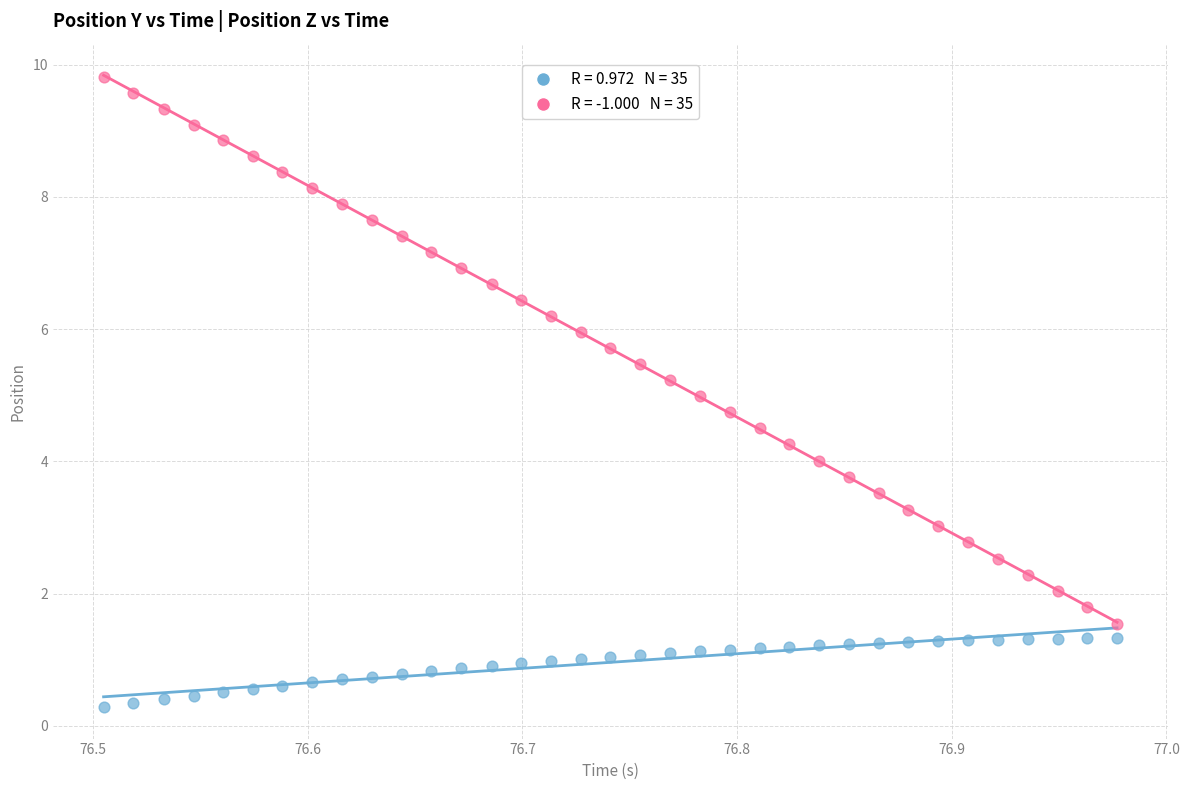

Across all data points, what is the range of X values (max minus min)?

0.5